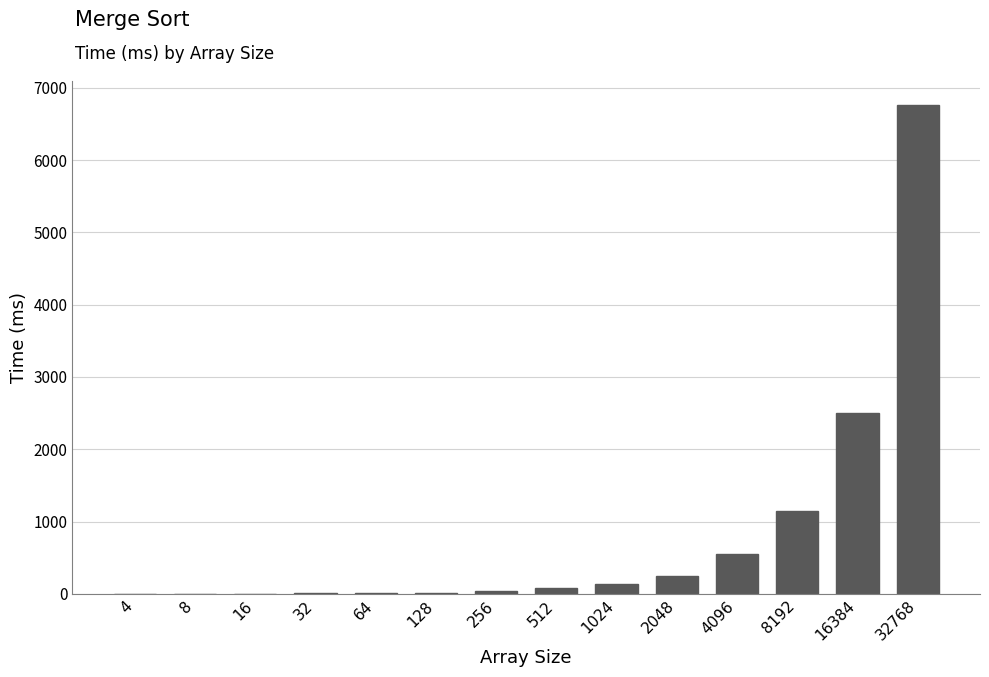

What is the sum of all values?

11483